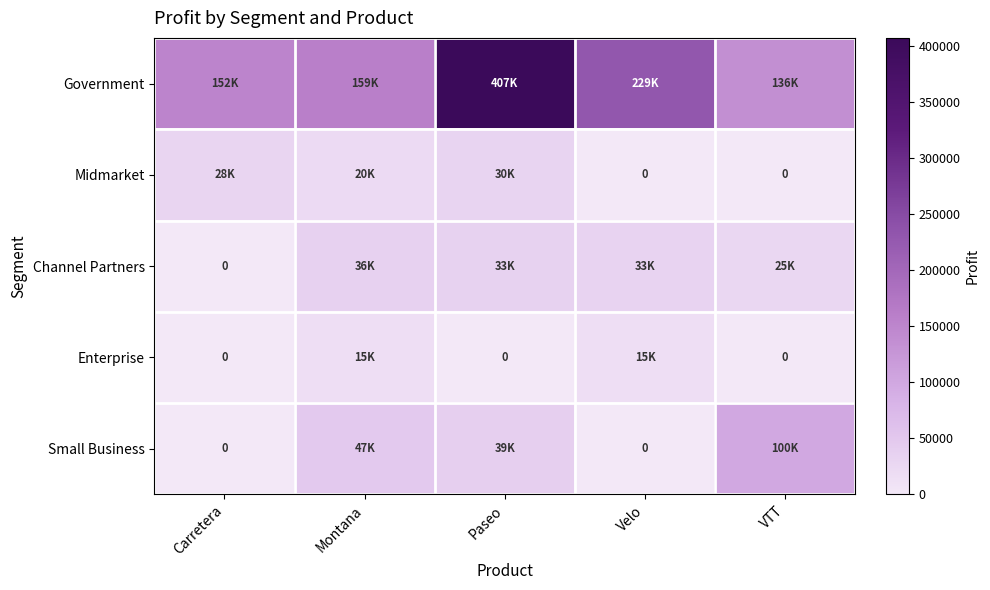

How many values in Channel Partners are above zero?

4